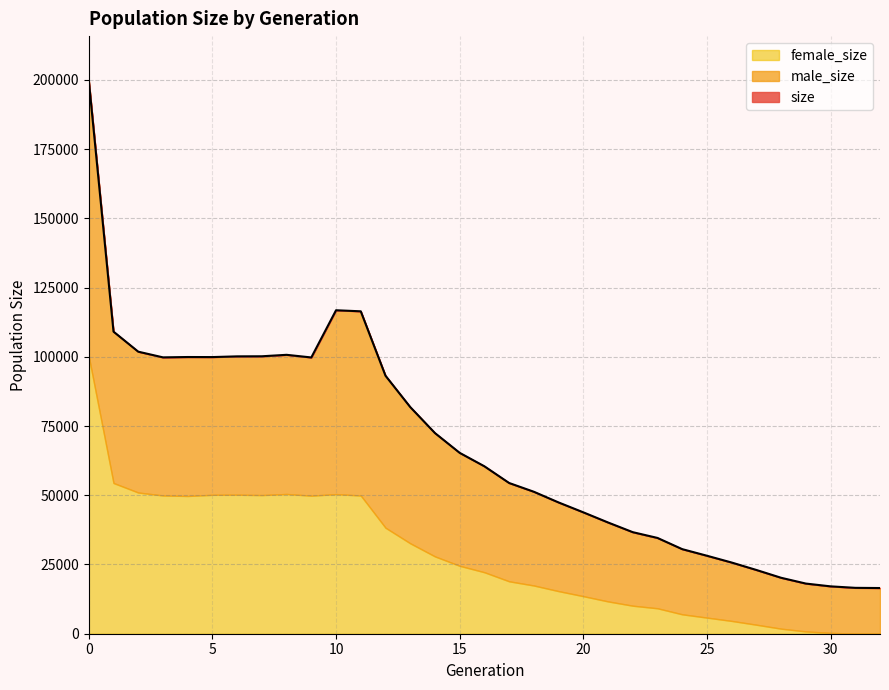

What is the maximum value for male_size?

99679